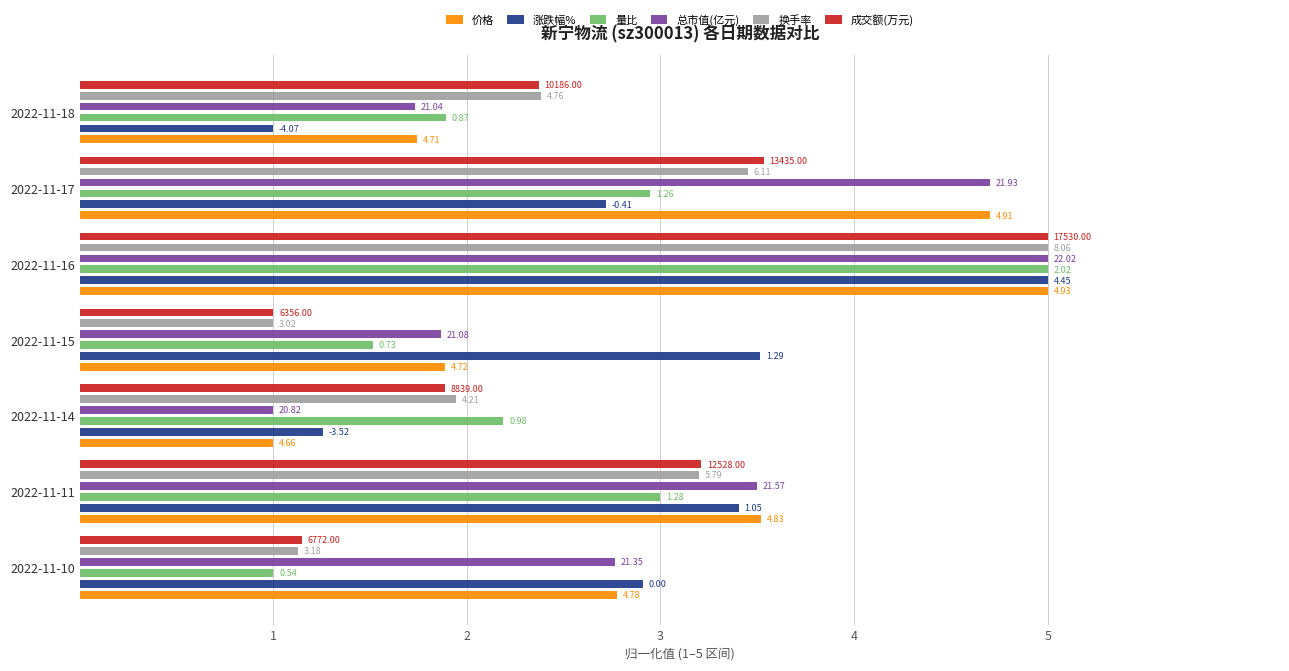

What is the maximum value for 成交额(万元)?

5.0